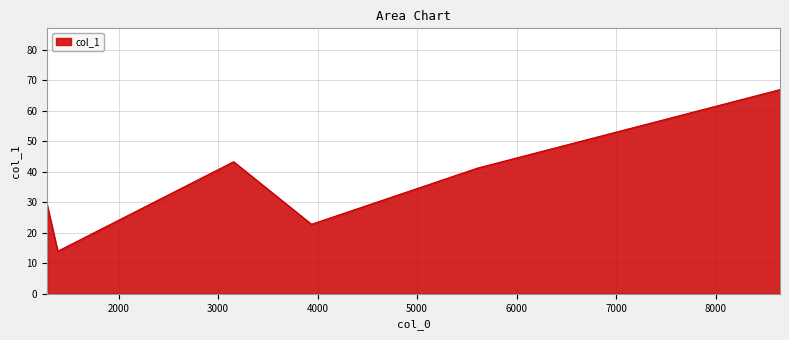

Reading left to right, transcribe all the data shown in this chart.

29.1	14.0	43.3	22.8	41.2	66.9